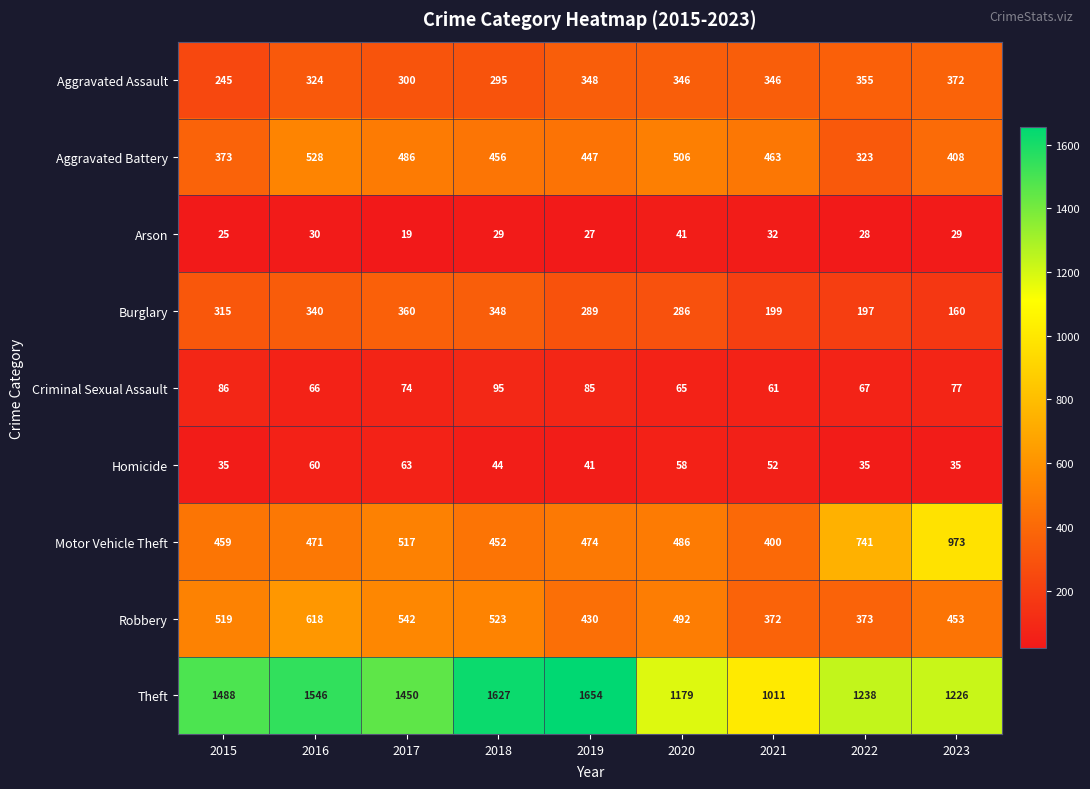

The Homicide series shows 50 at 2023. True or false?

False